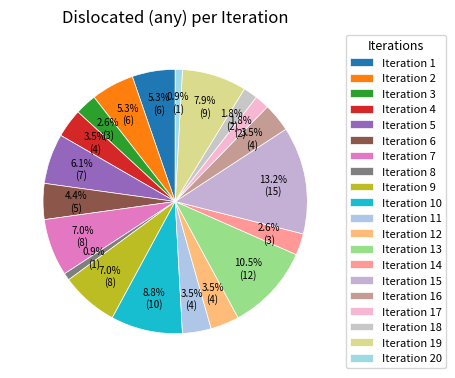

How many segments does this pie chart have?

20